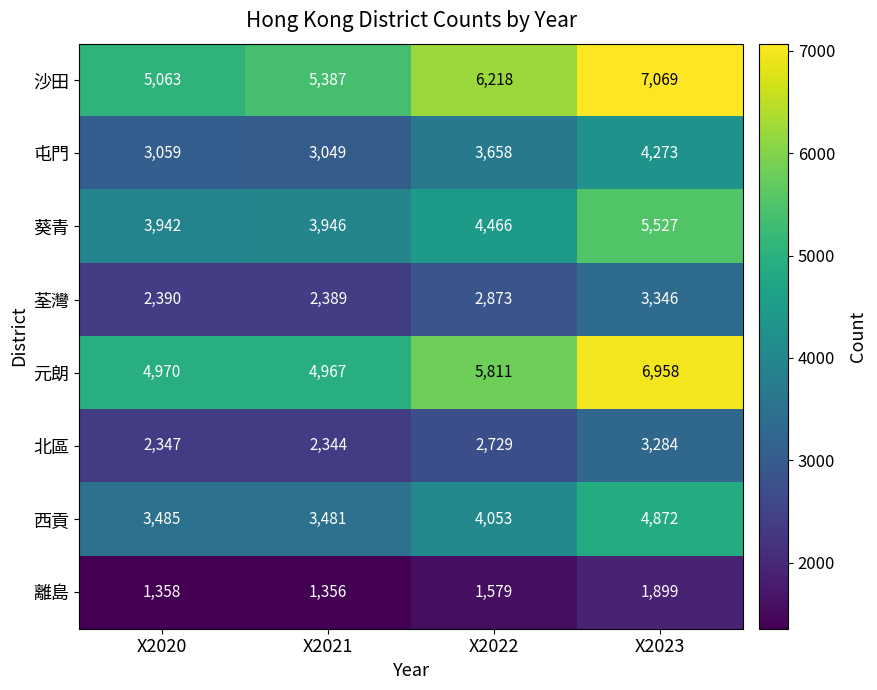

Between X2021 and X2022, which series saw the biggest shift?

元朗